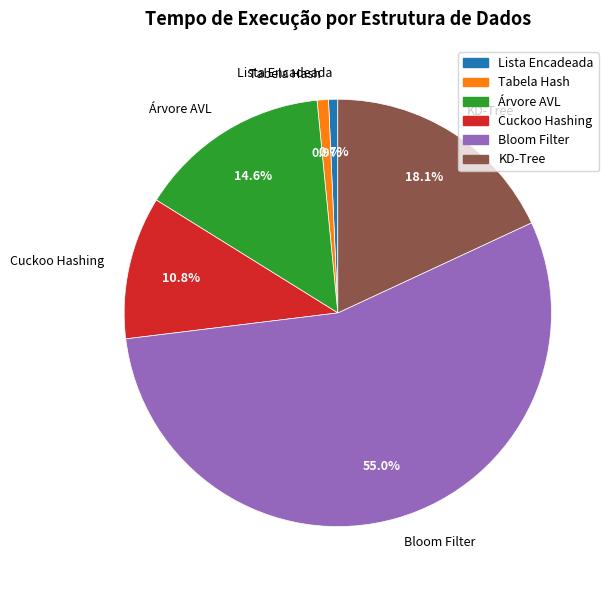

Is the sum of Lista Encadeada and Bloom Filter greater than half?

Yes